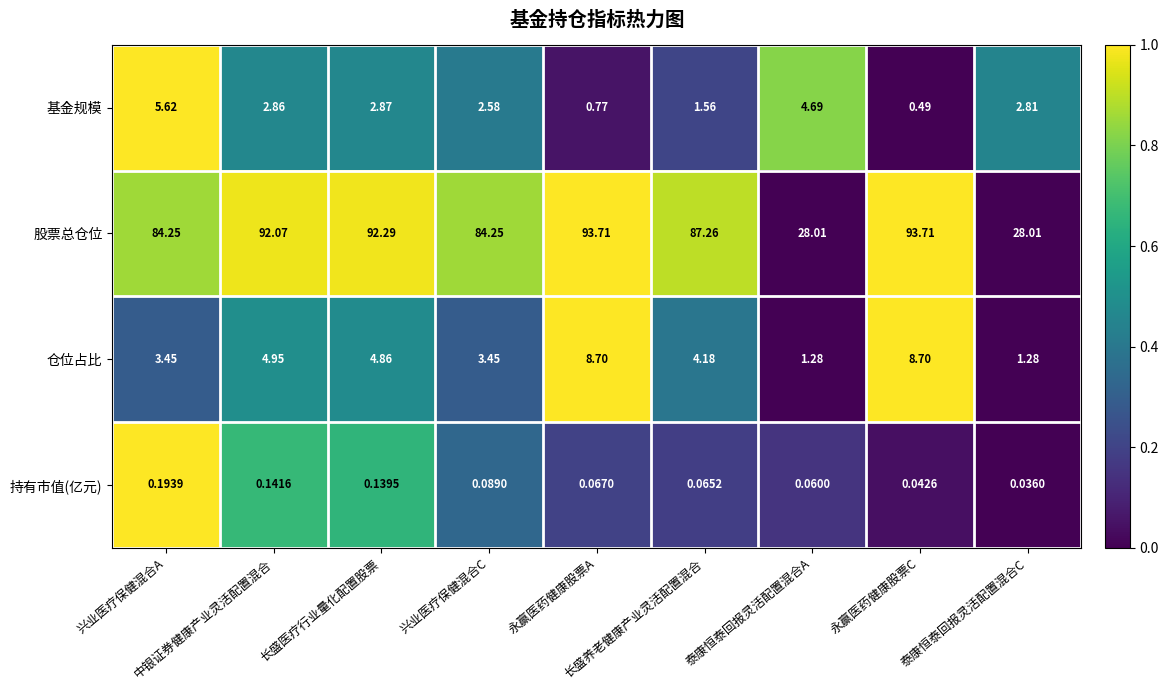

Which series has the widest spread of values?

股票总仓位